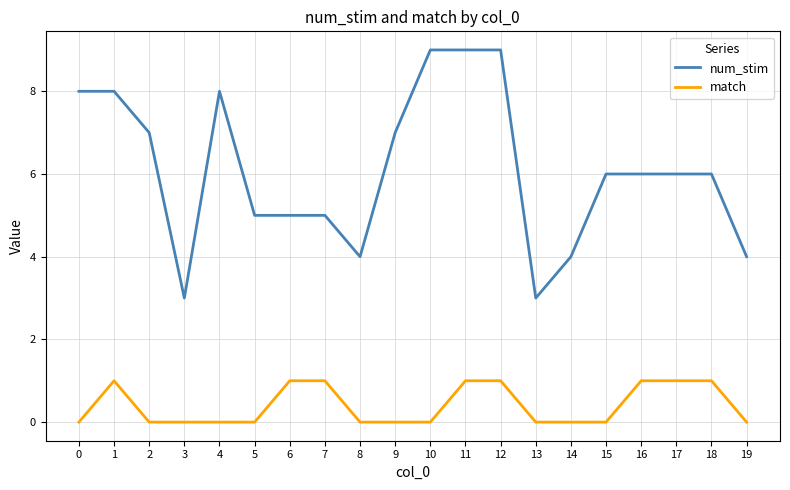

List the series in order of their peak value, highest first.

num_stim, match